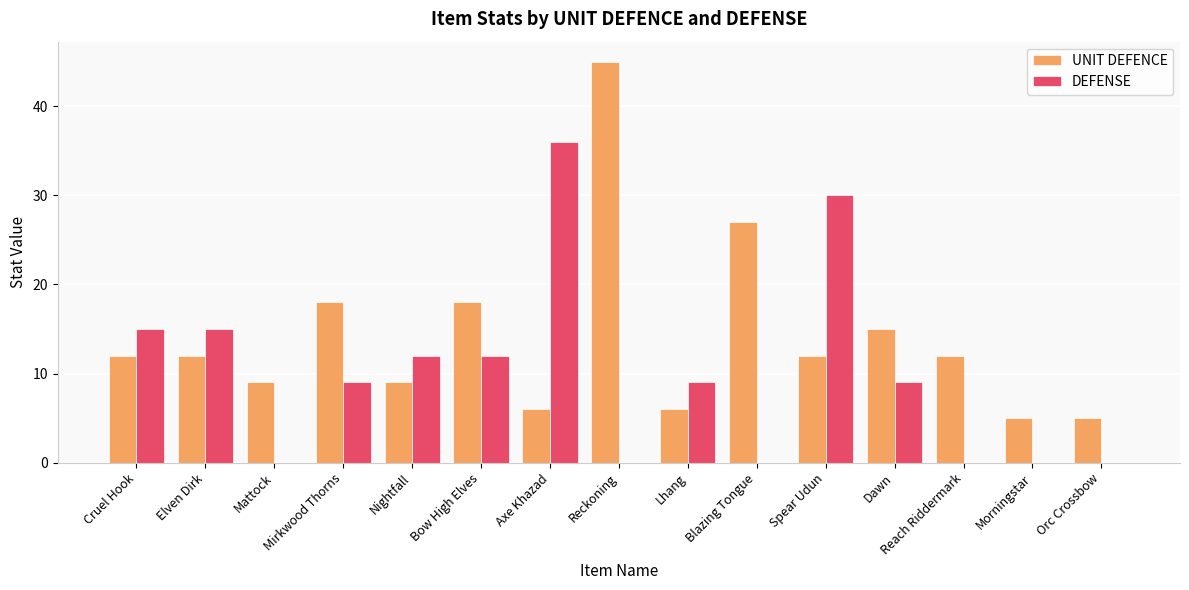

Reading left to right, transcribe all the data shown in this chart.

UNIT DEFENCE: 12	12	9	18	9	18	6	45	6	27	12	15	12	5	5
DEFENSE: 15	15	0	9	12	12	36	0	9	0	30	9	0	0	0